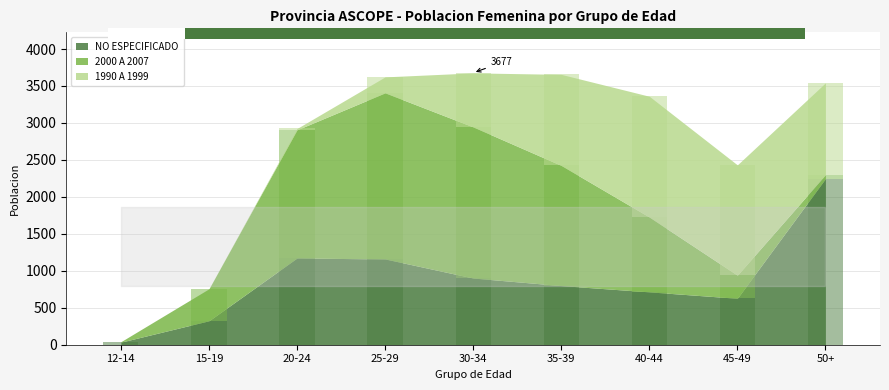

What position from the left is 45-49?

8